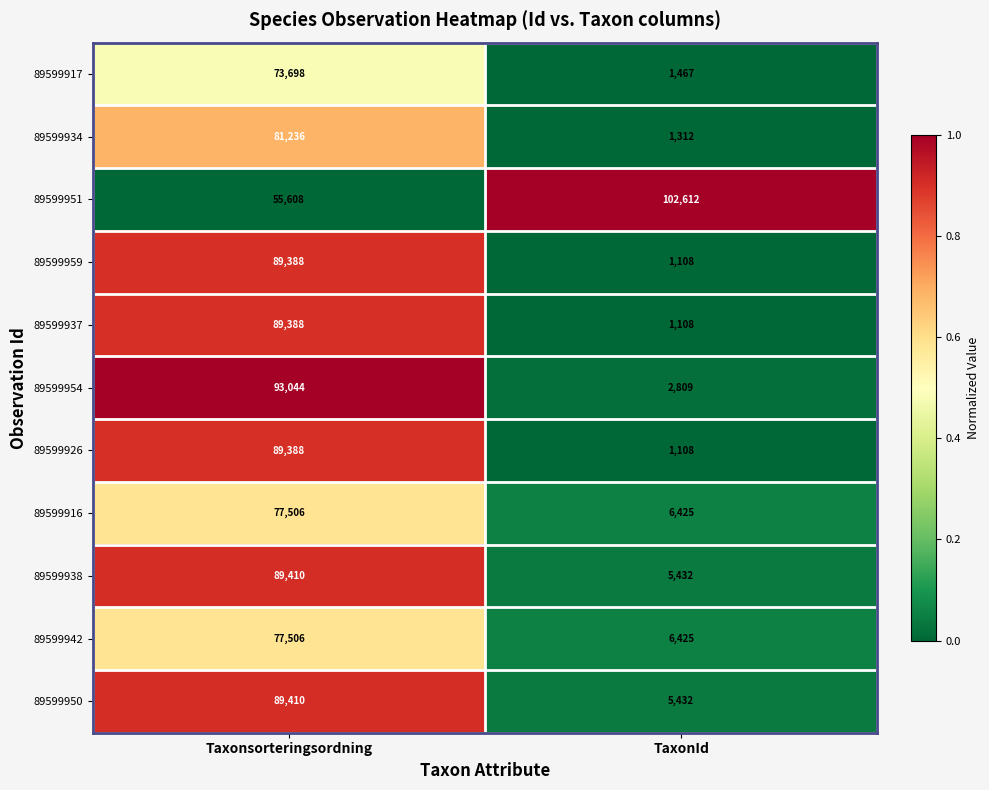

What is the sum of all 89599917 values?

75165